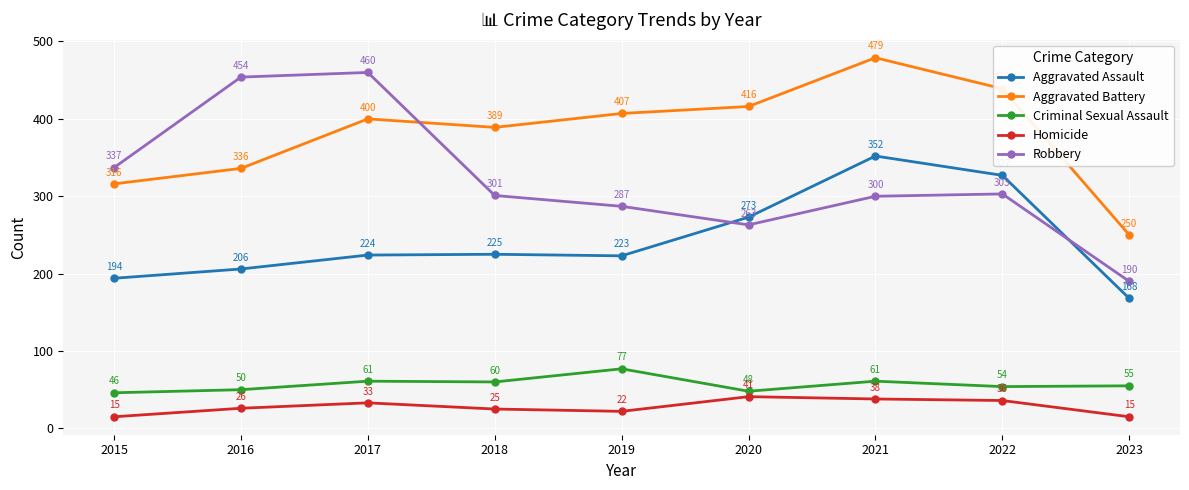

How many interior local peaks does the Criminal Sexual Assault series have?

3